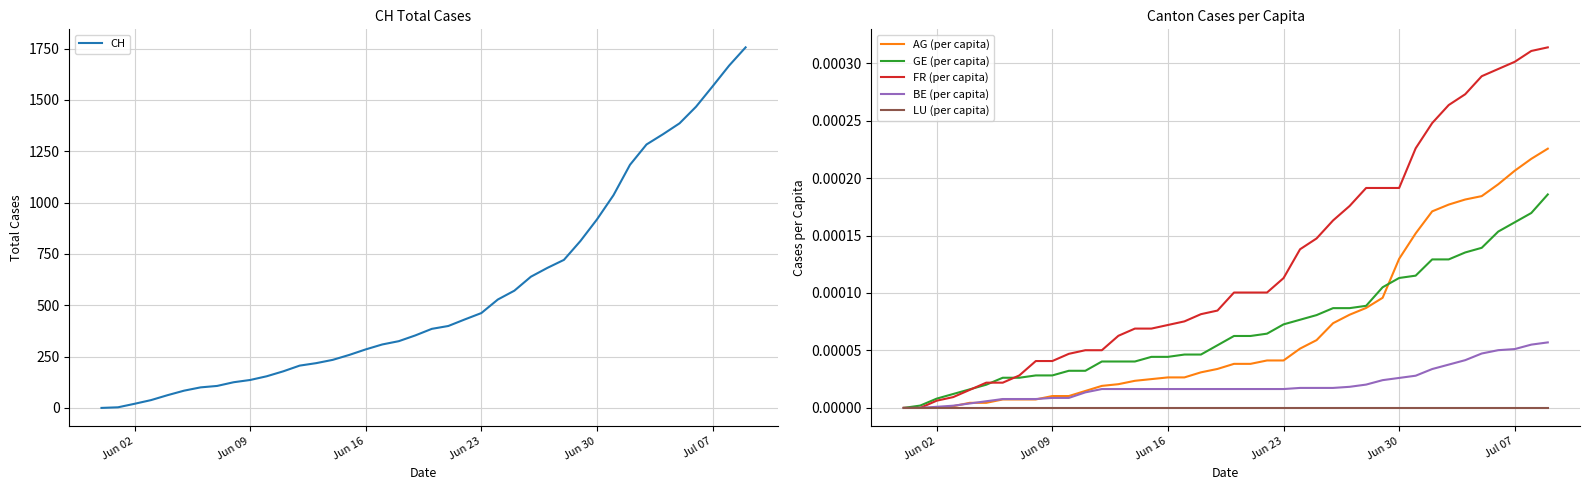

At how many categories does at least one series exceed 626?

14